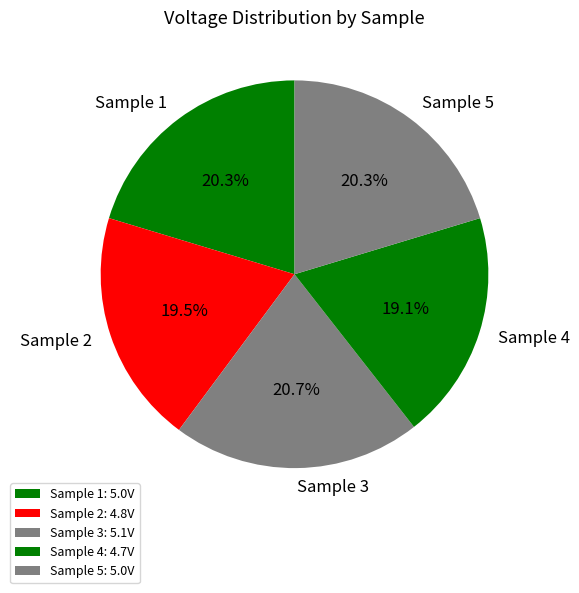

Count the number of slices in the pie.

5